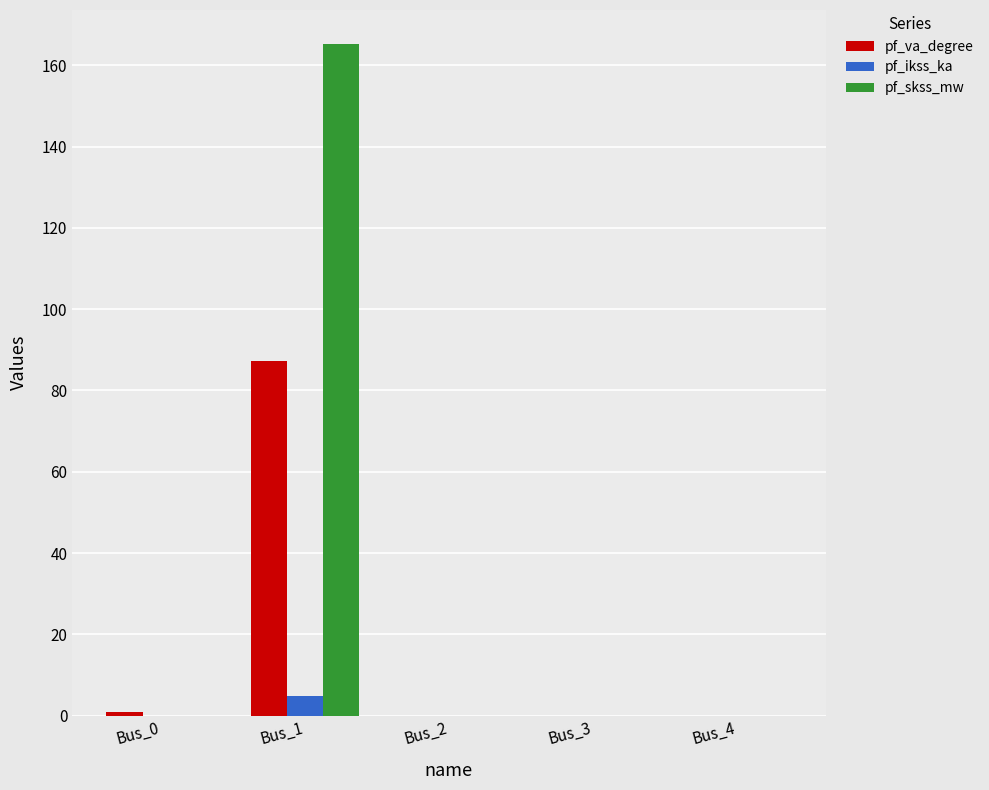

Between Bus_1 and Bus_4, which series saw the biggest shift?

pf_skss_mw